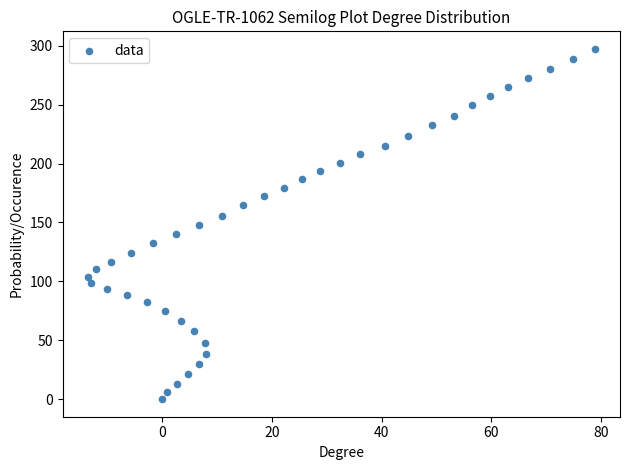

What is the range of Y values (max minus min)?

297.4